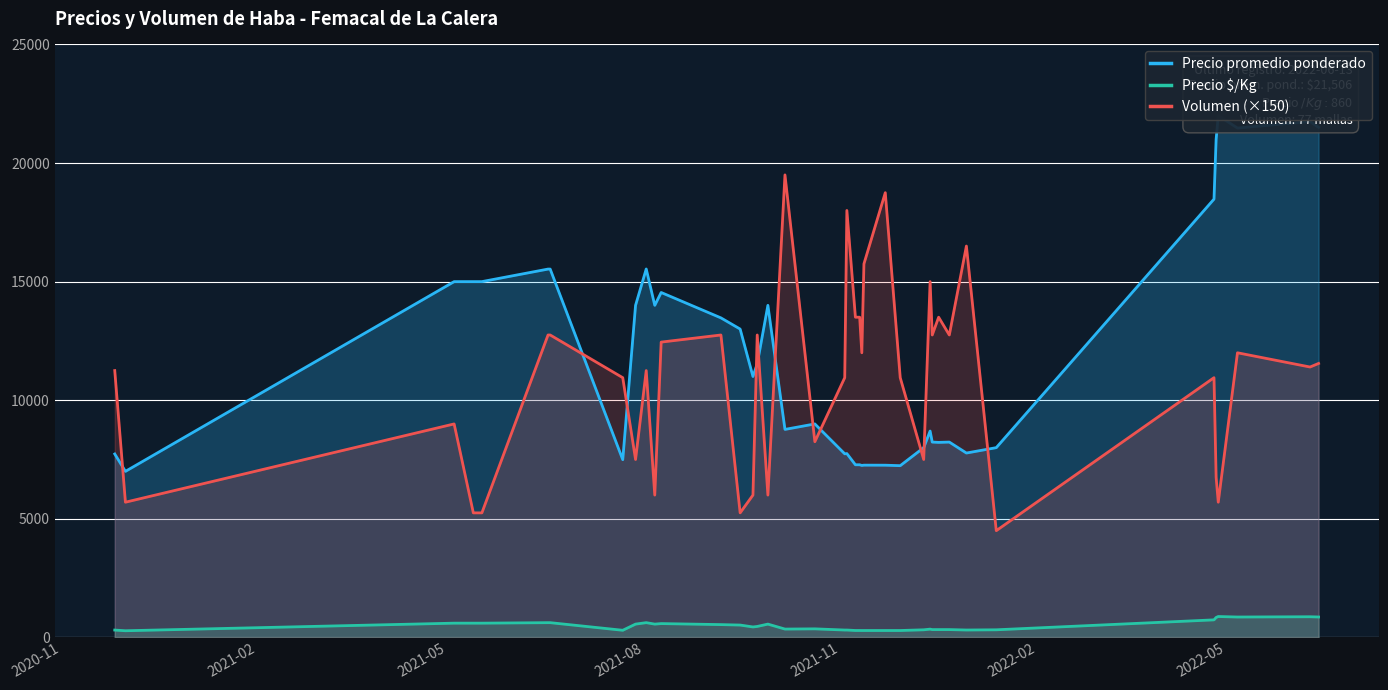

True or false: Volumen (×150) and Precio $/Kg cross at least once.

False